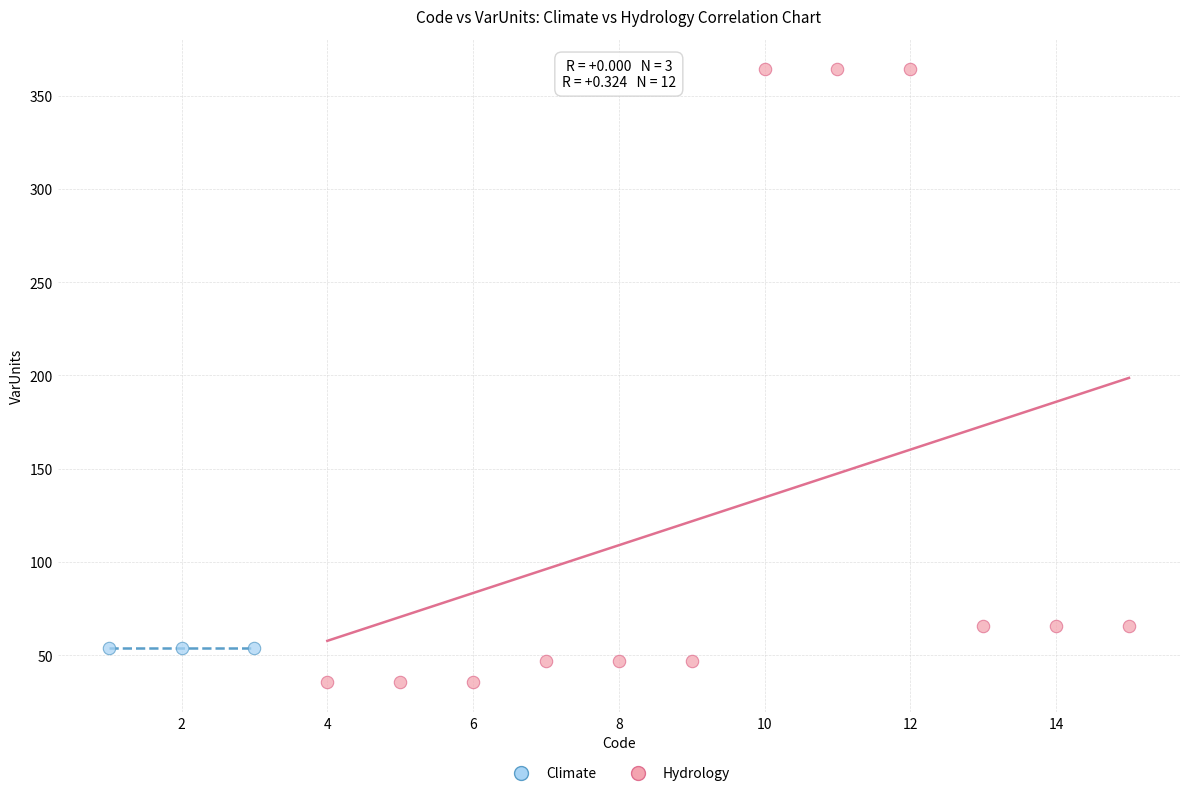

Which series reaches the maximum Y coordinate?

Hydrology